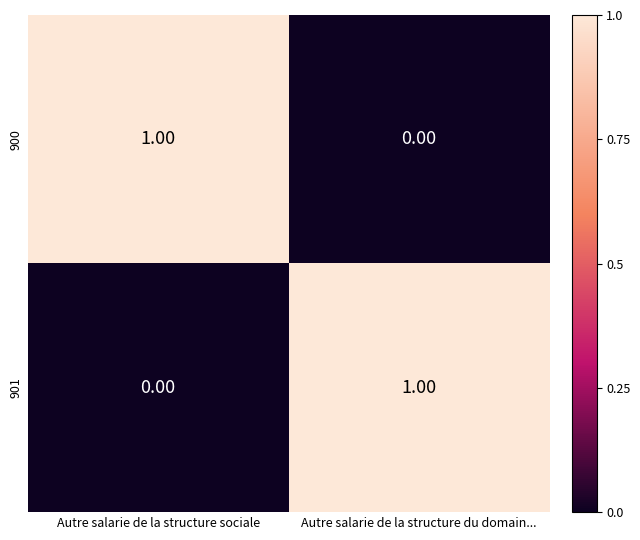

Is the value of 901 at Autre salarie de la structure du domain... greater than the value of 900 at Autre salarie de la structure du domain...?

Yes